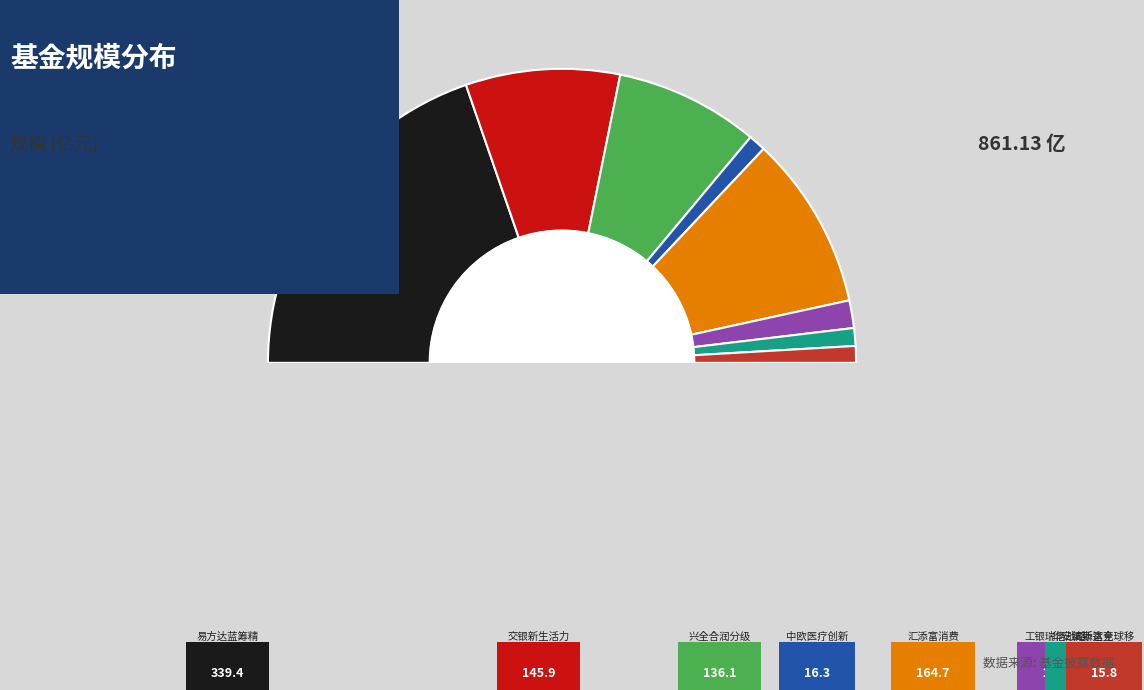

Which has a higher value, 000083汇添富消费 or 163406兴全合润分级?

000083汇添富消费